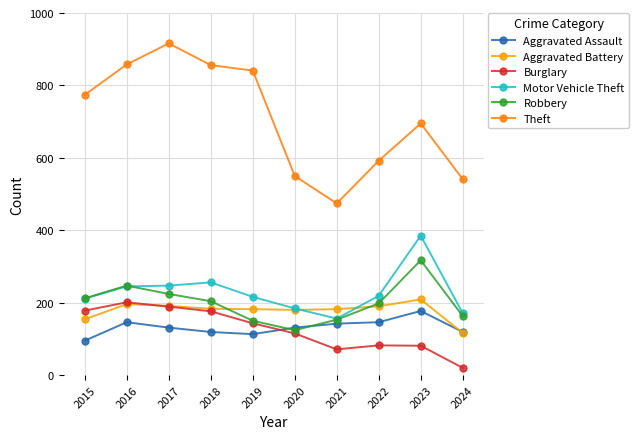

What is the spread (max minus min) of values at 2021?

403